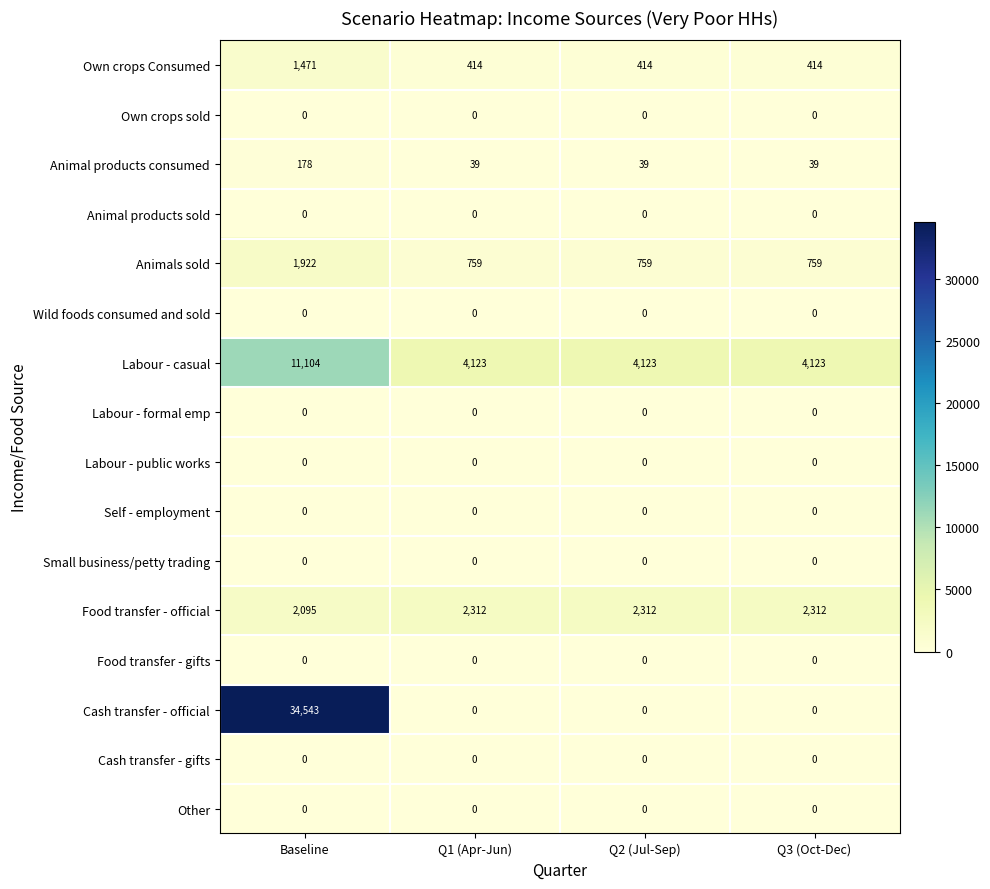

What is the difference between the maximum and minimum values in the Labour - casual series?

6981